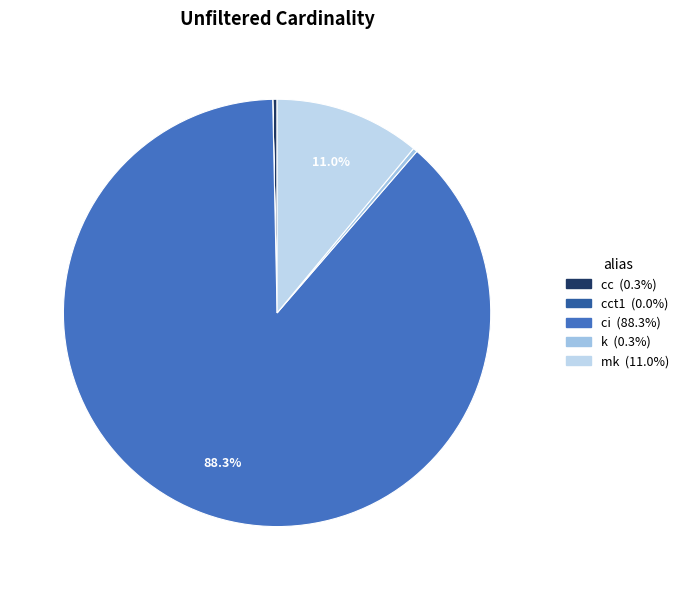

Does any single category account for the majority?

Yes